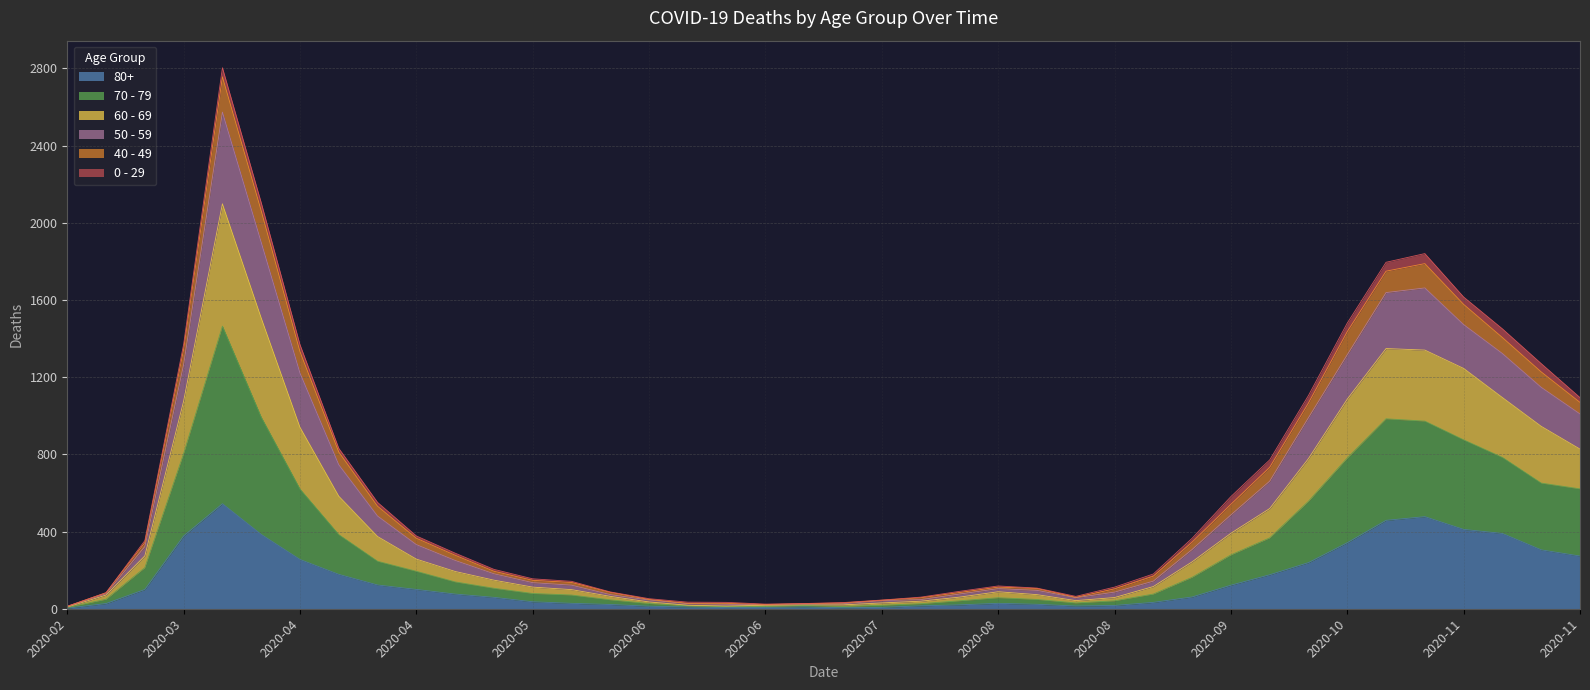

What position from the left is 2020-06-01?

15